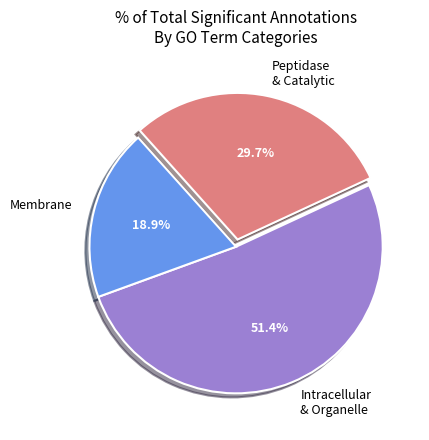

Approximately how many times larger is the value at Peptidase & Catalytic compared to Intracellular & Organelle?

0.6